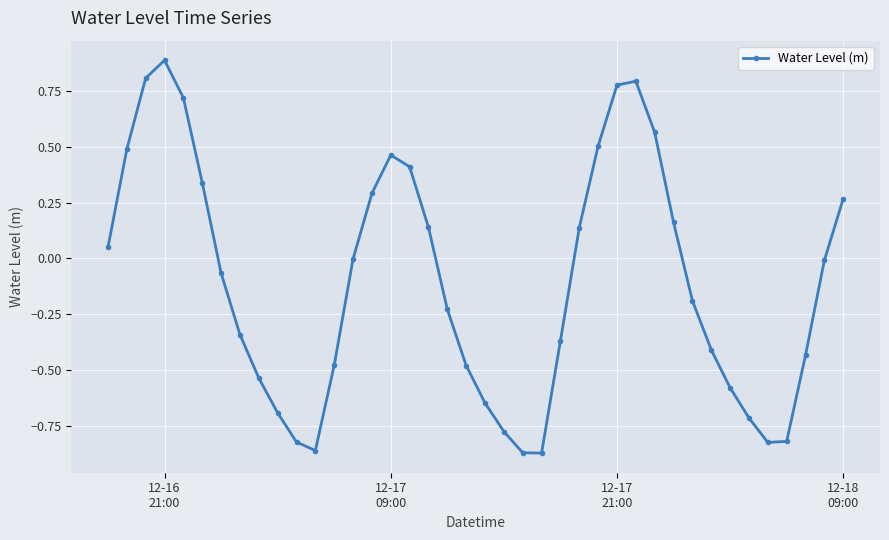

What is the difference between the maximum and minimum values?

1.8